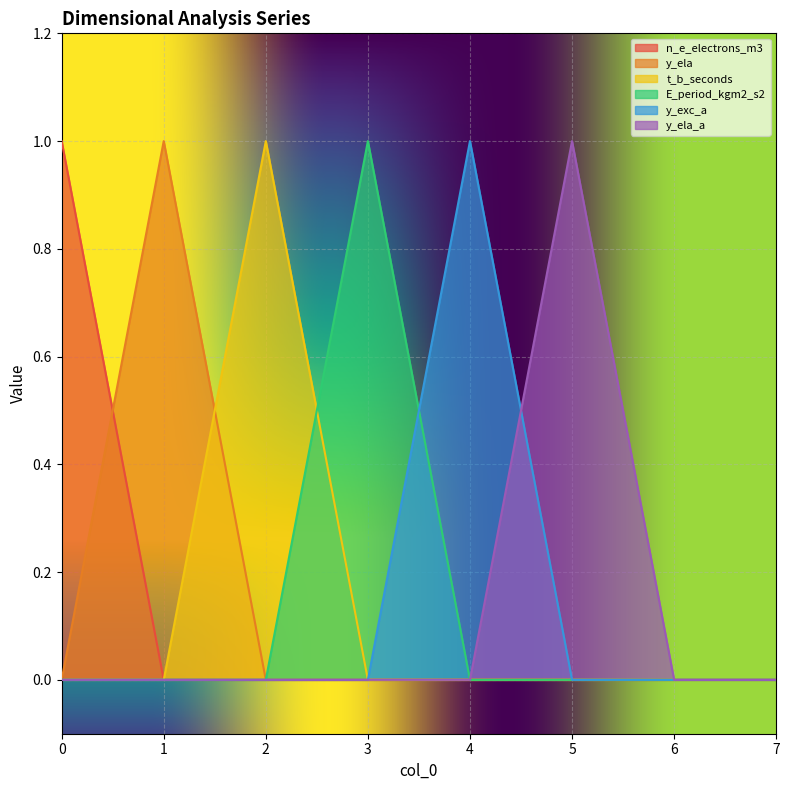

The y_ela series shows 0 at 5. True or false?

True